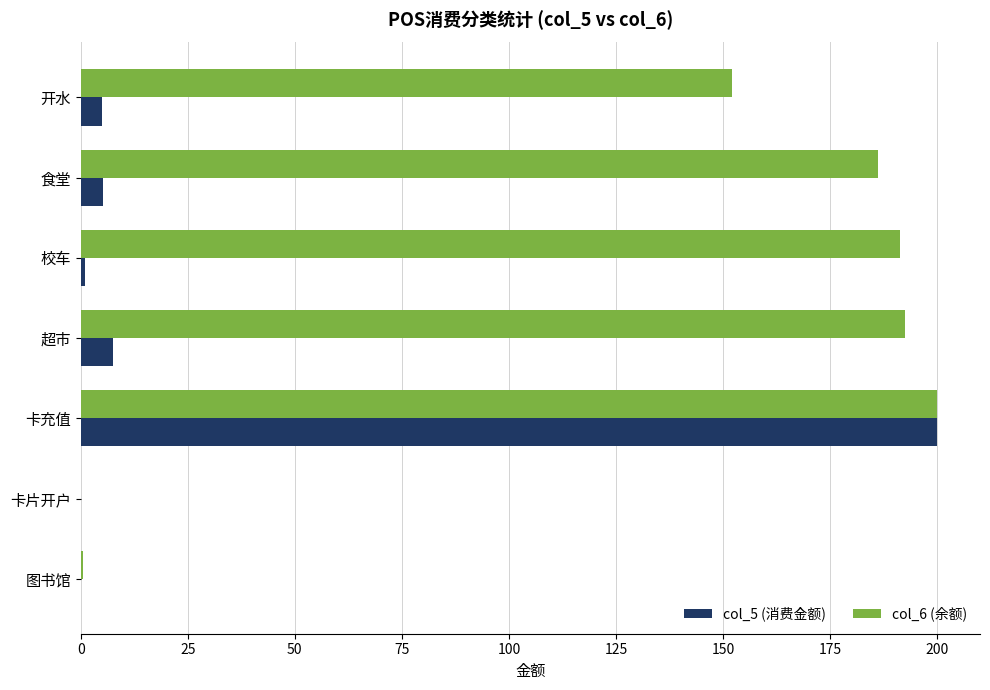

What is the maximum value shown in the chart?

200.0